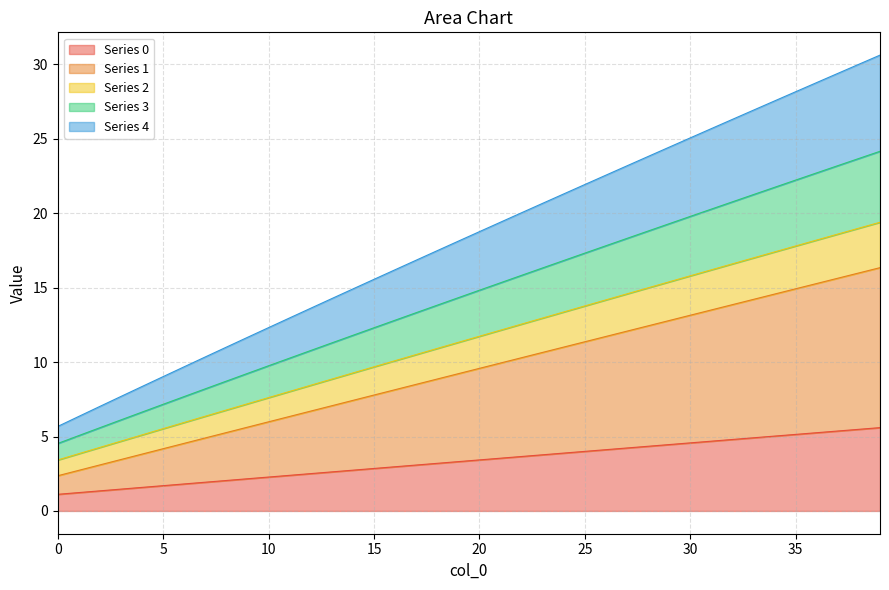

What is the minimum value shown in the chart?

1.1